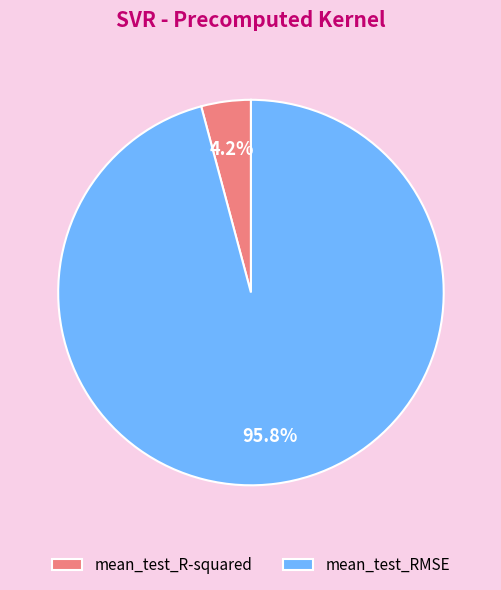

Rank the categories by value from highest to lowest.

mean_test_RMSE, mean_test_R-squared